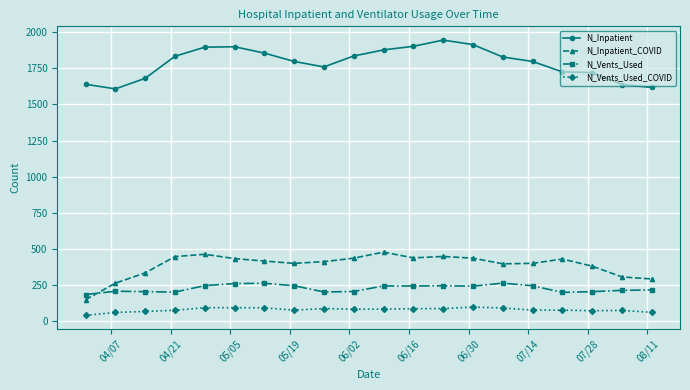

True or false: N_Inpatient_COVID and N_Vents_Used_COVID intersect in this chart.

False